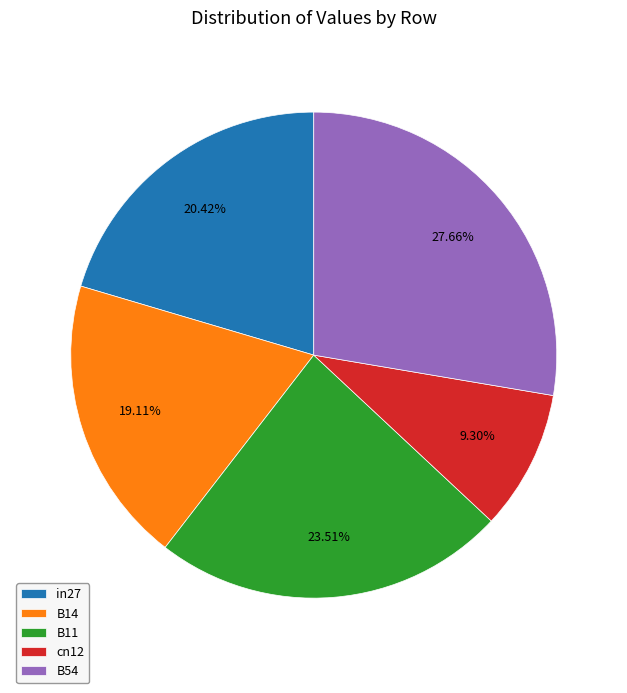

Rank the categories by value from lowest to highest.

cn12, B14, in27, B11, B54